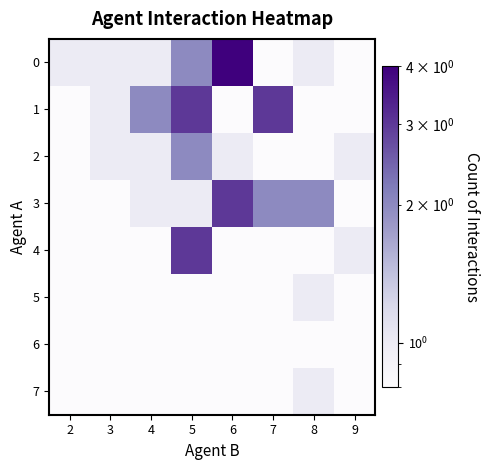

Count the number of categories in the chart.

8